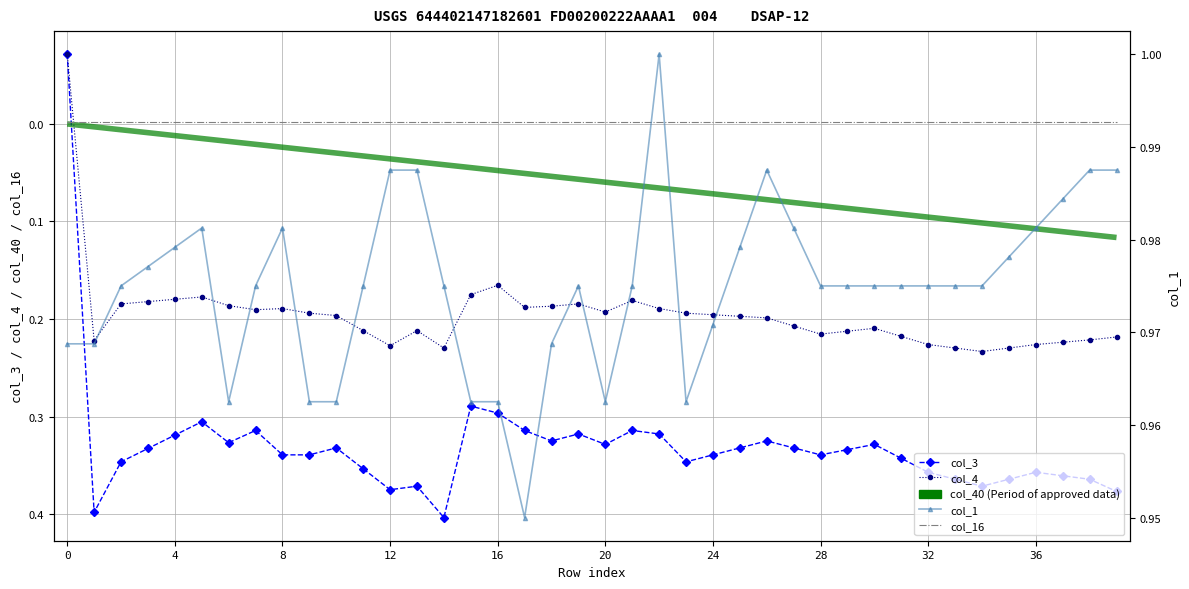

Which has a higher value, 30 or 24?

30